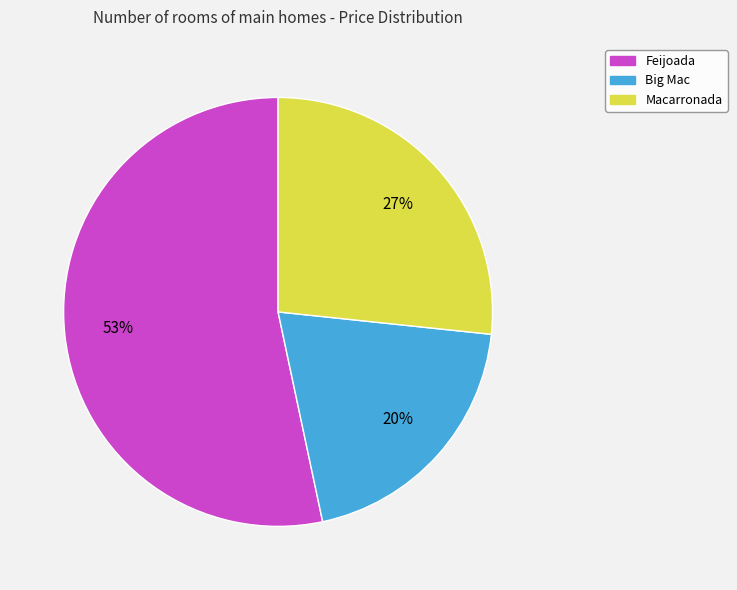

Count the number of slices in the pie.

3